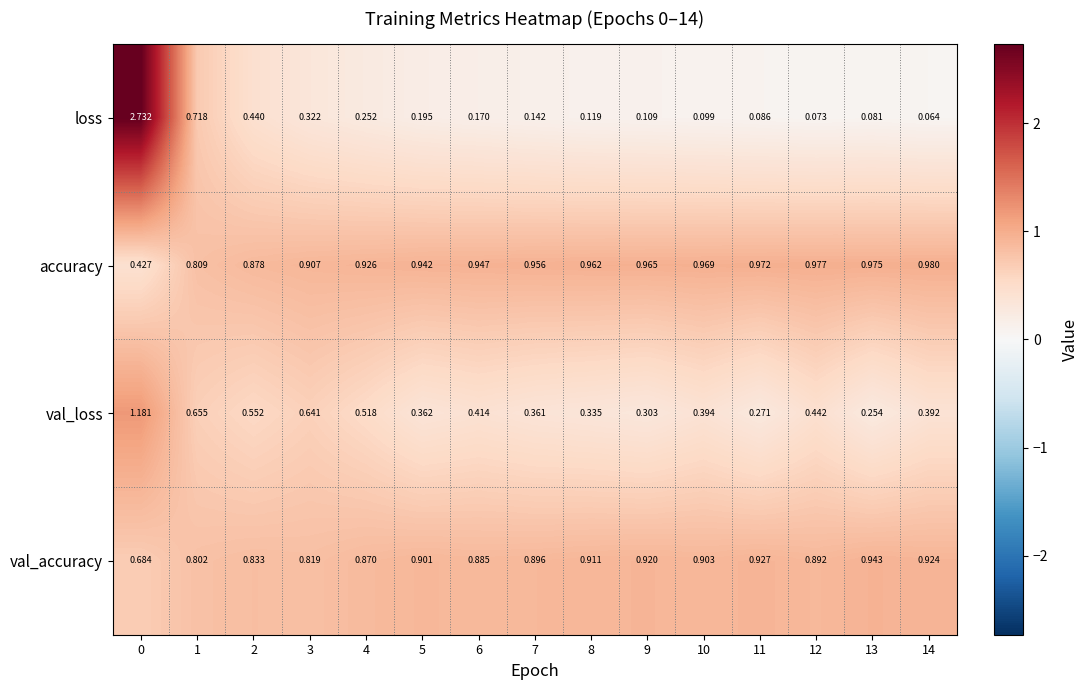

Which series has the largest total across all categories?

accuracy